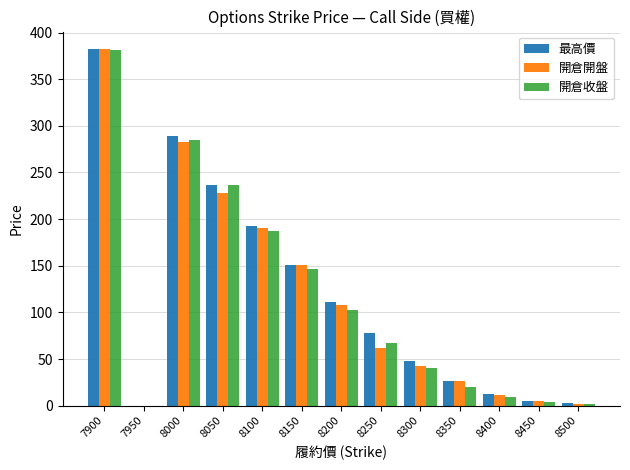

What is the sum of the 開倉收盤 values at 8000 and 8100?

472.0